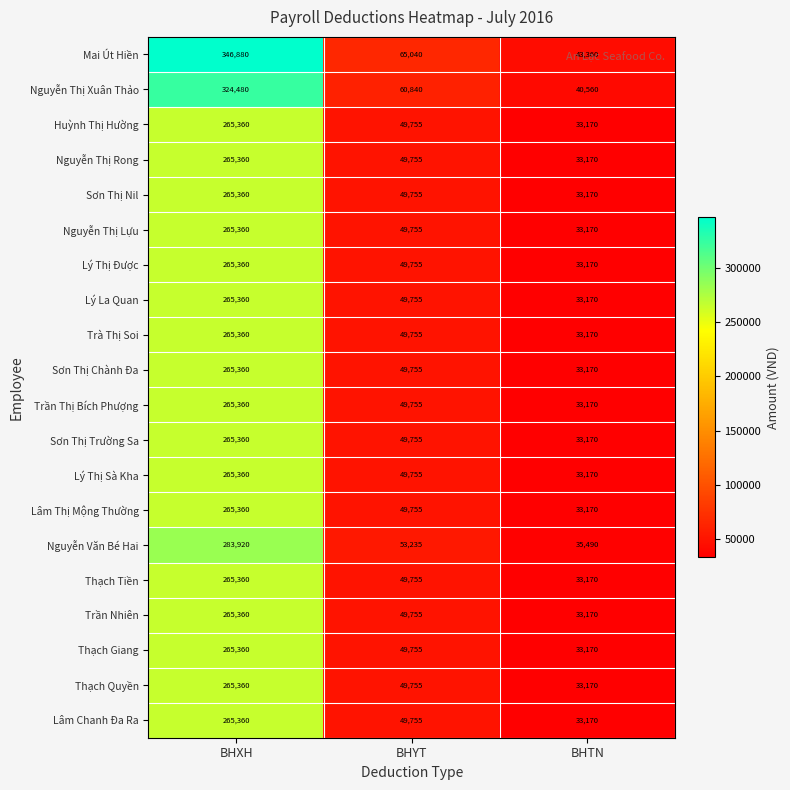

True or false: Sơn Thị Trường Sa has a value of 49755 at BHYT.

True